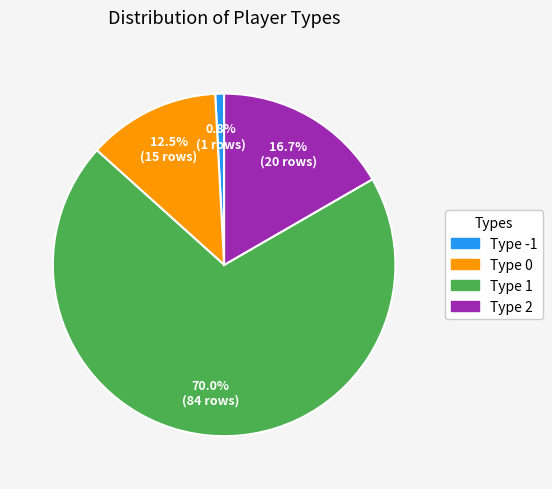

To the nearest percent, what is the difference between the largest and smallest slice percentages?

69%